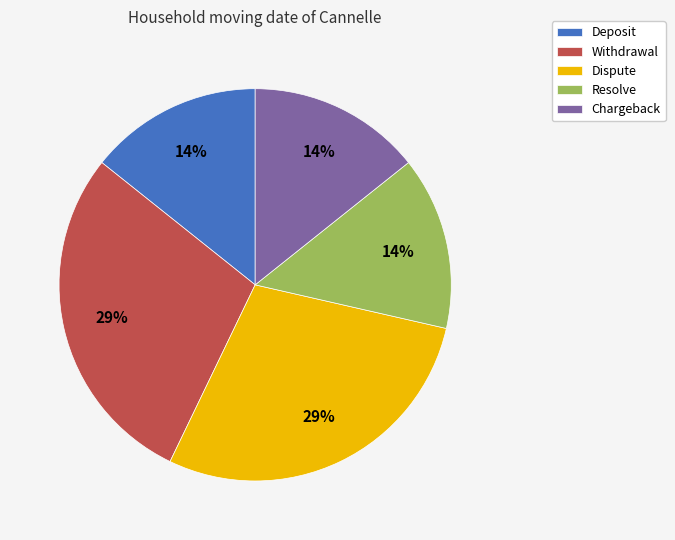

The Dispute slice represents 29% of the pie. True or false?

True